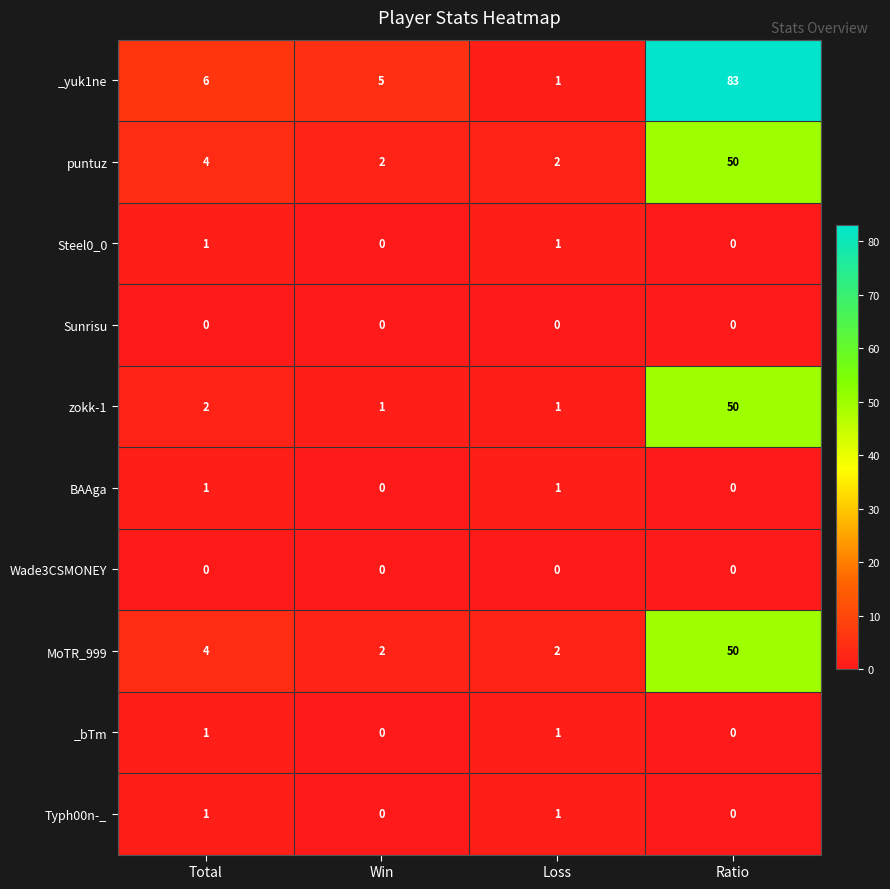

Which series has the largest total across all categories?

_yuk1ne